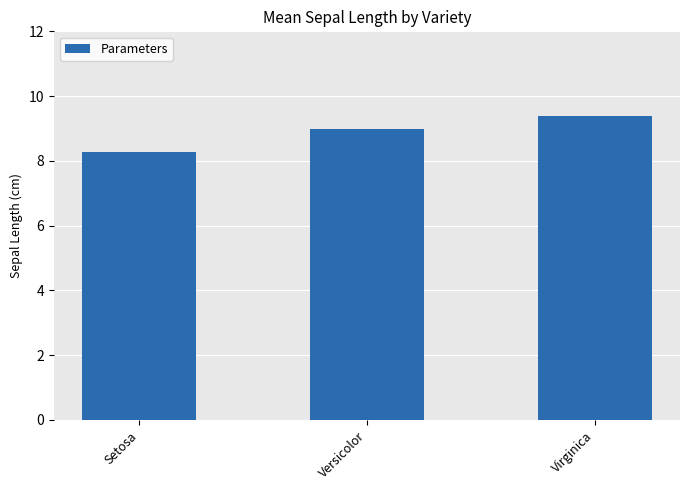

What is the label of the 3rd bar from the left?

Virginica